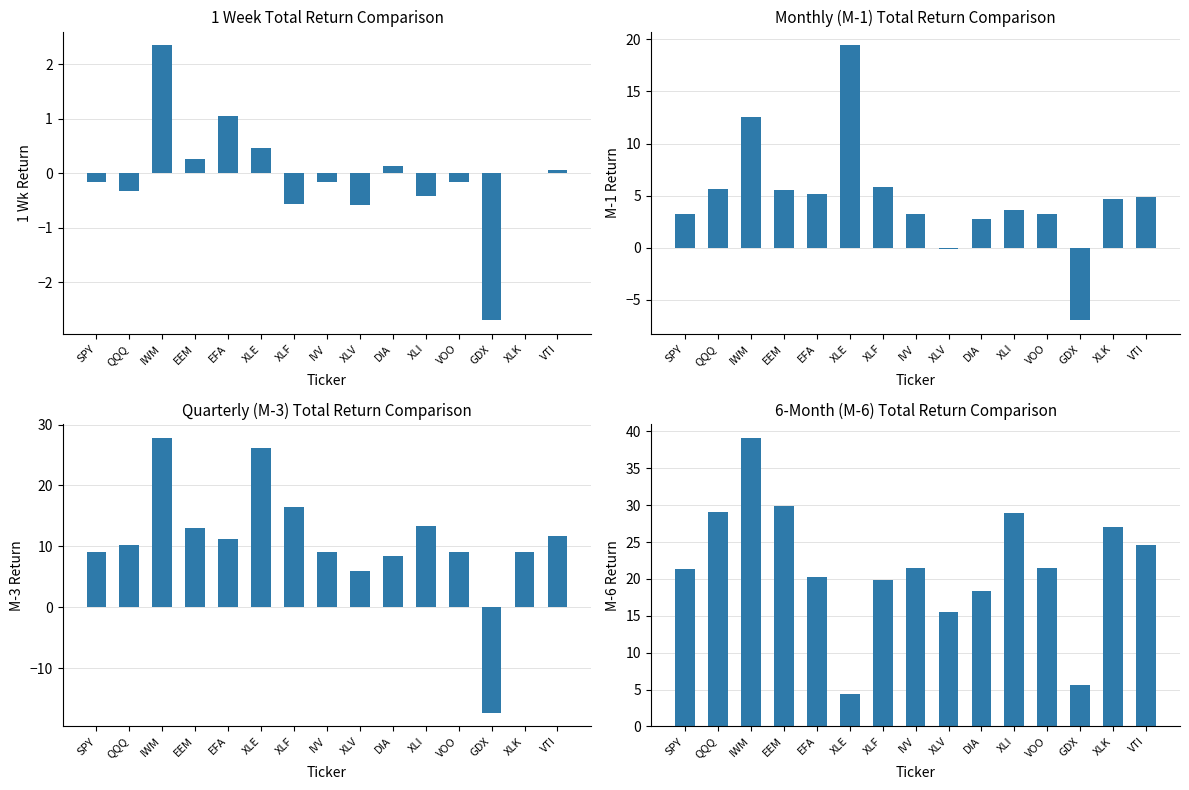

Is the value of Total Return:M-6 at XLI greater than the value of Total Return:M-1 at XLK?

Yes